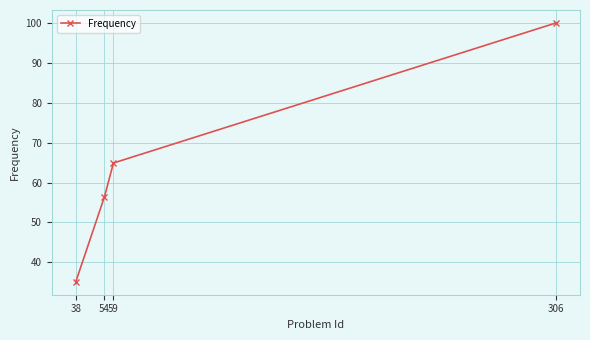

Reading left to right, extract all data points from this chart.

35.1	56.4	64.9	100.0